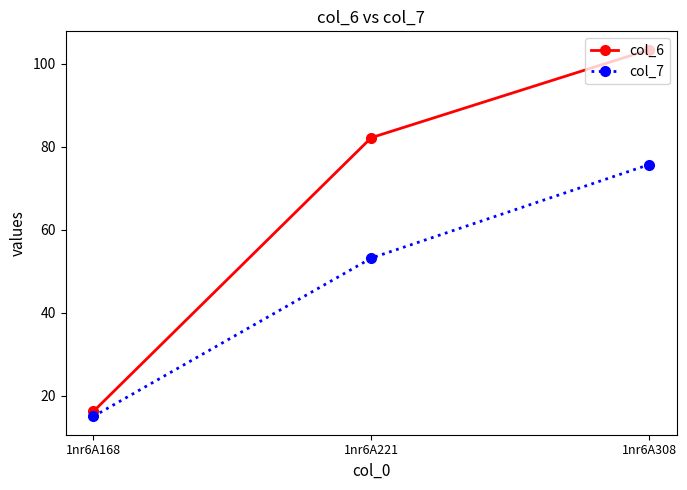

Rank the categories by col_6 value from highest to lowest.

1nr6A308, 1nr6A221, 1nr6A168